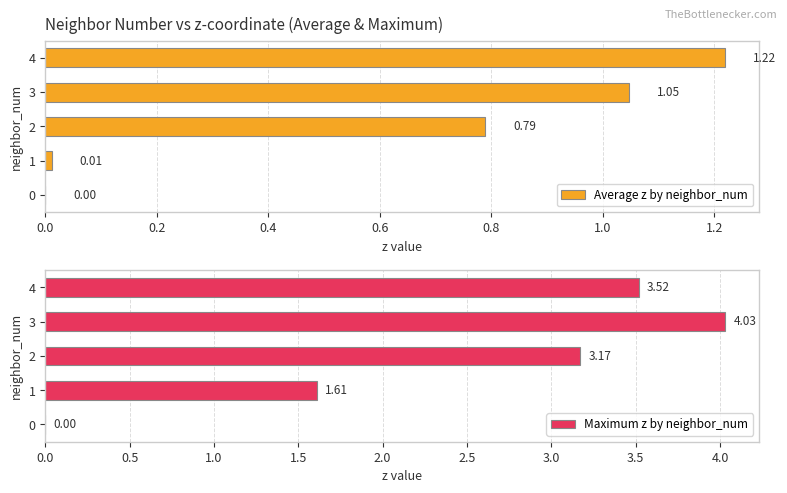

Is it true that Average z by neighbor_num equals 1.7 at 3?

False